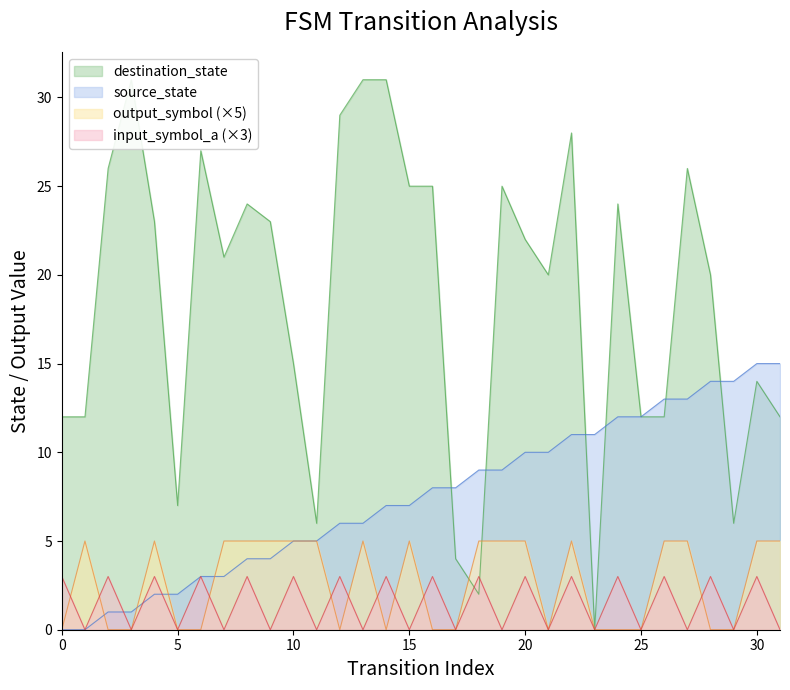

Between which two adjacent categories do source_state and output_symbol first intersect?

1 and 2